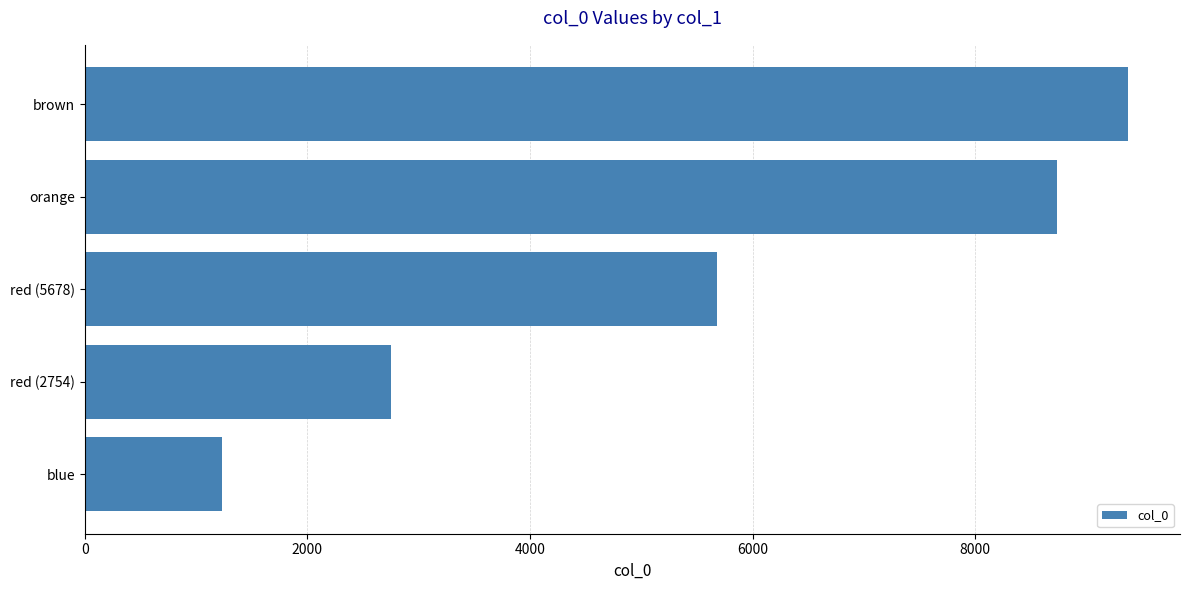

What is the sum of all values?

27770